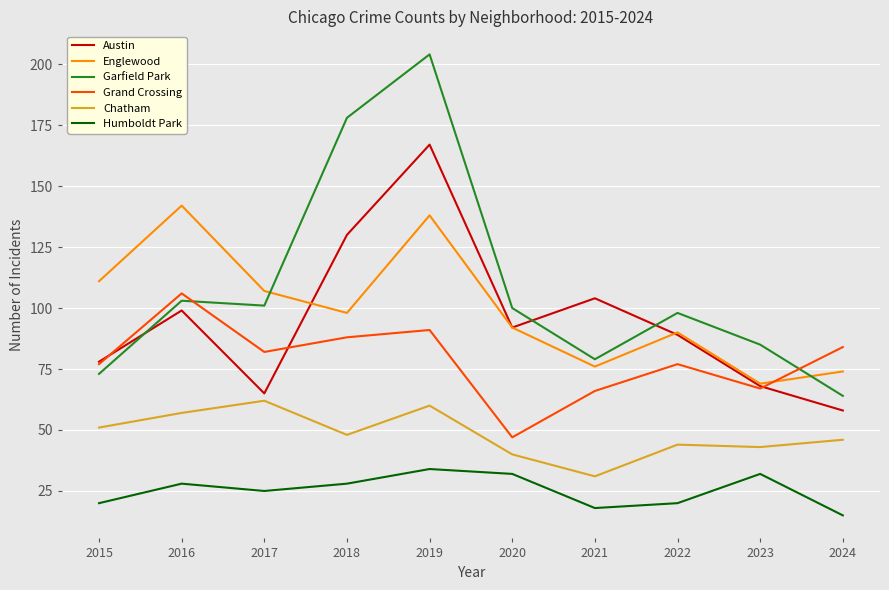

True or false: Grand Crossing and Chatham cross at least once.

False